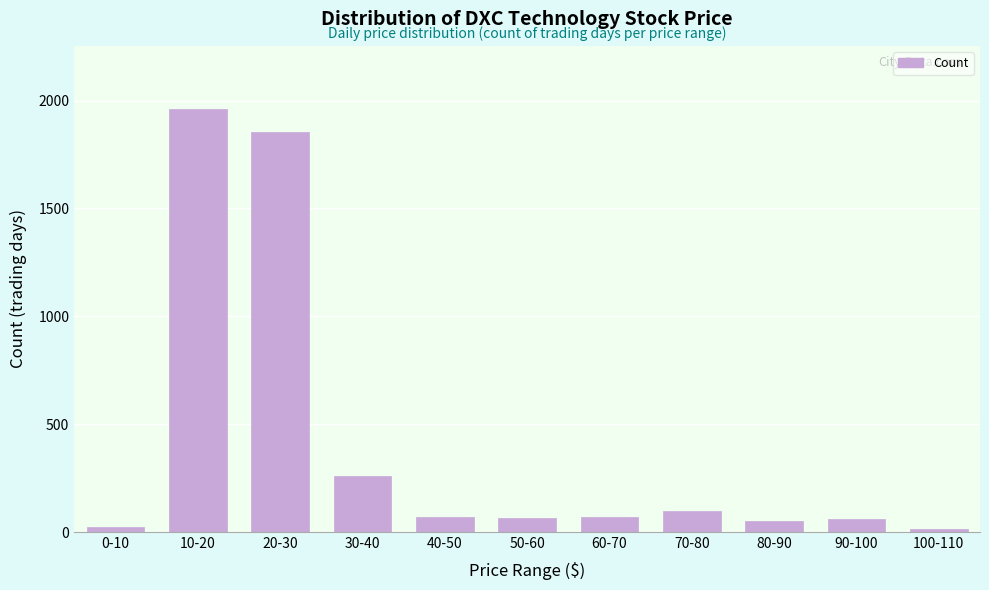

Is it true that the value at 80-90 is 50?

True